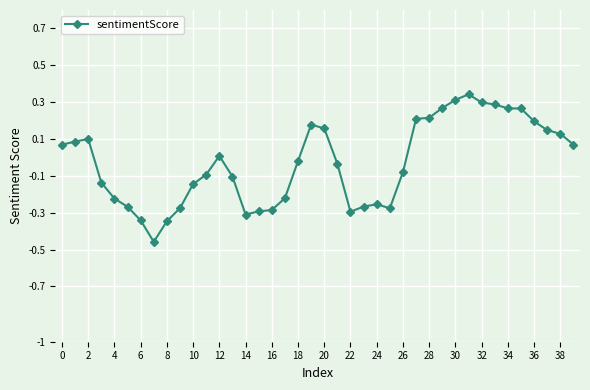

True or false: there are more than 2 points higher than both neighbors.

True